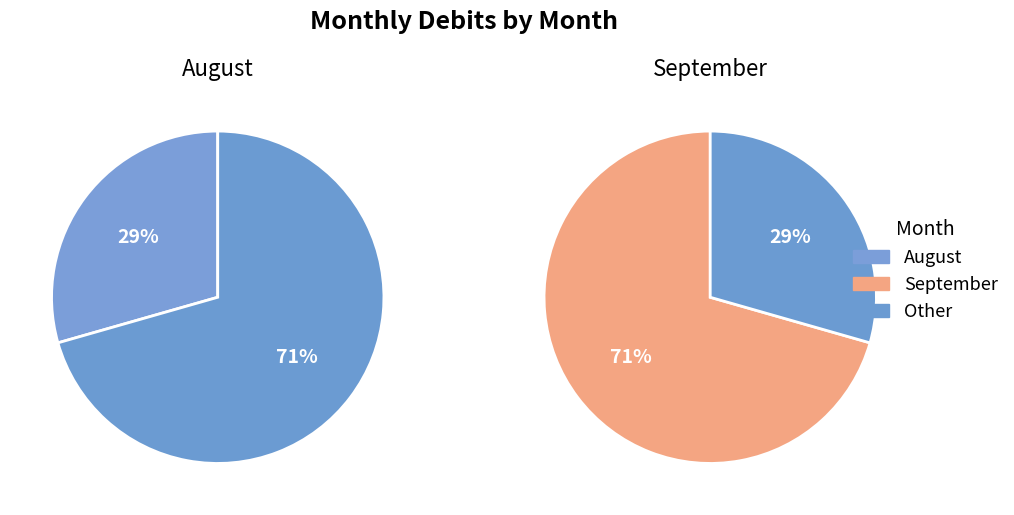

Does August account for over 50% of the chart?

No